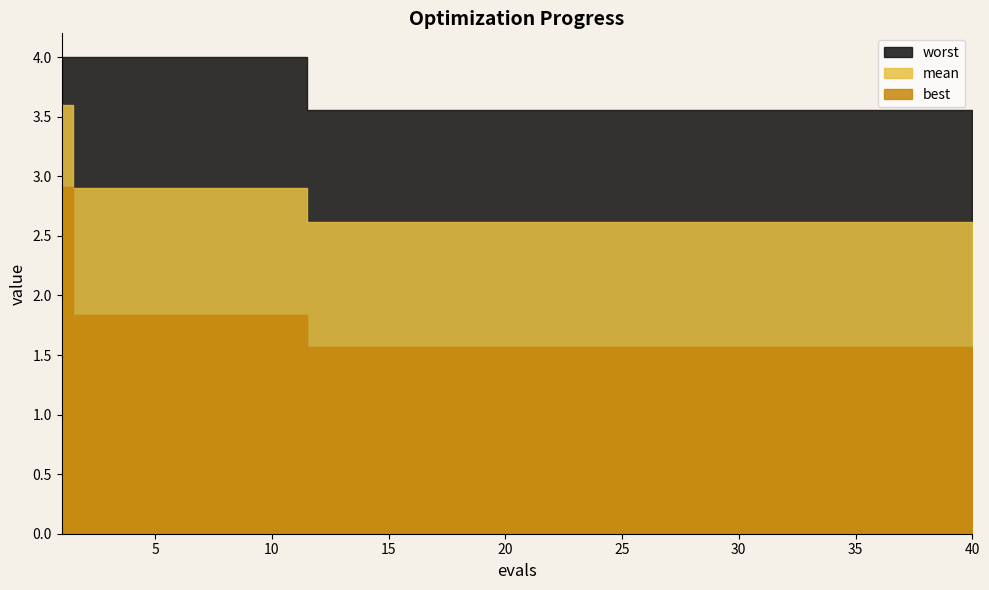

Is it true that mean equals 1.5 at 21?

False